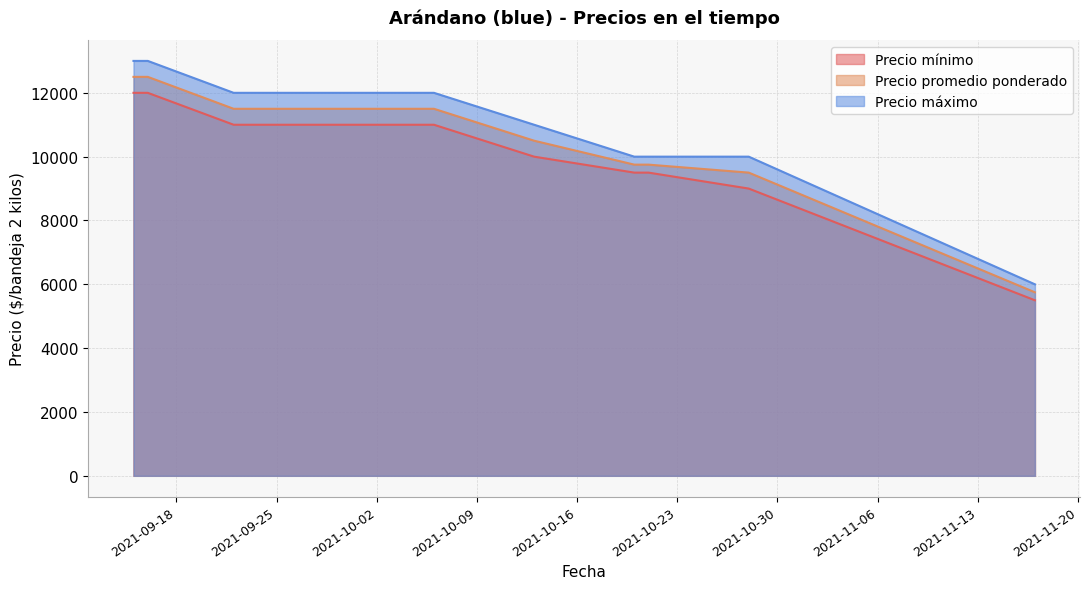

Does the chart have visible grid lines?

Yes